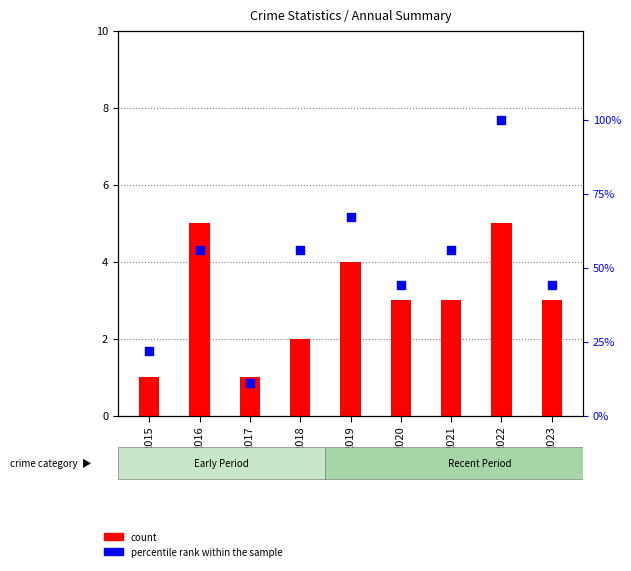

At how many categories does at least one series exceed 58?

2